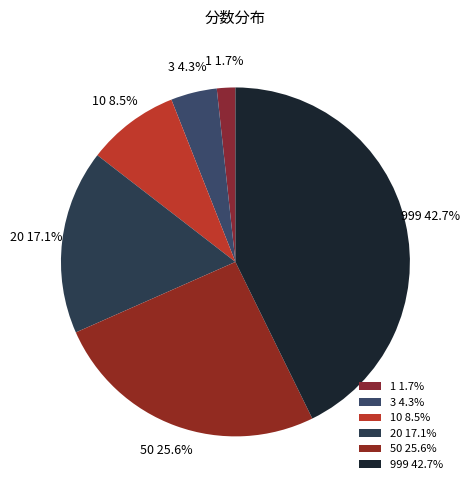

How many segments does this pie chart have?

6